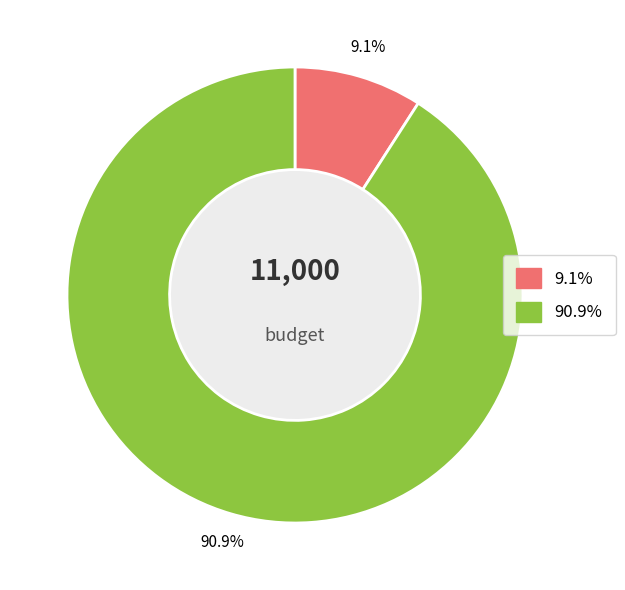

Is there a majority slice in this chart?

Yes